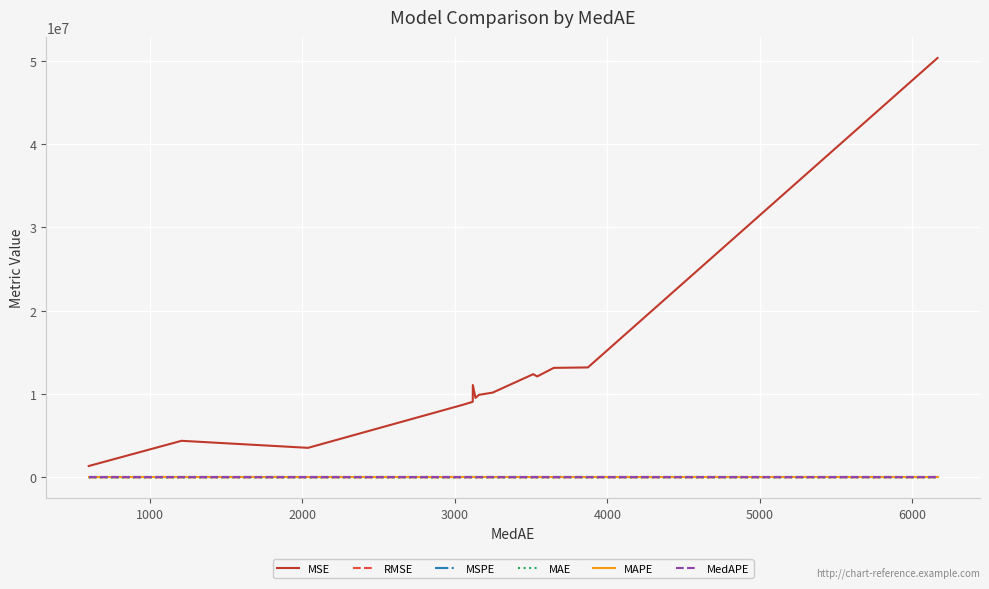

What is the highest value of the MSE series?

50325443.1